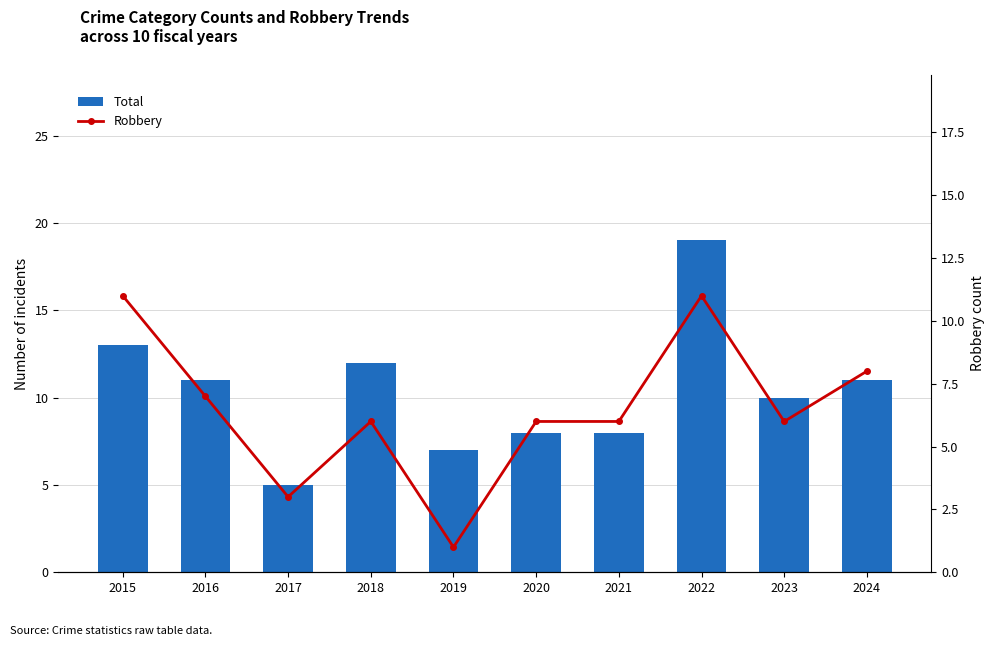

Does the chart contain stacked bars?

No